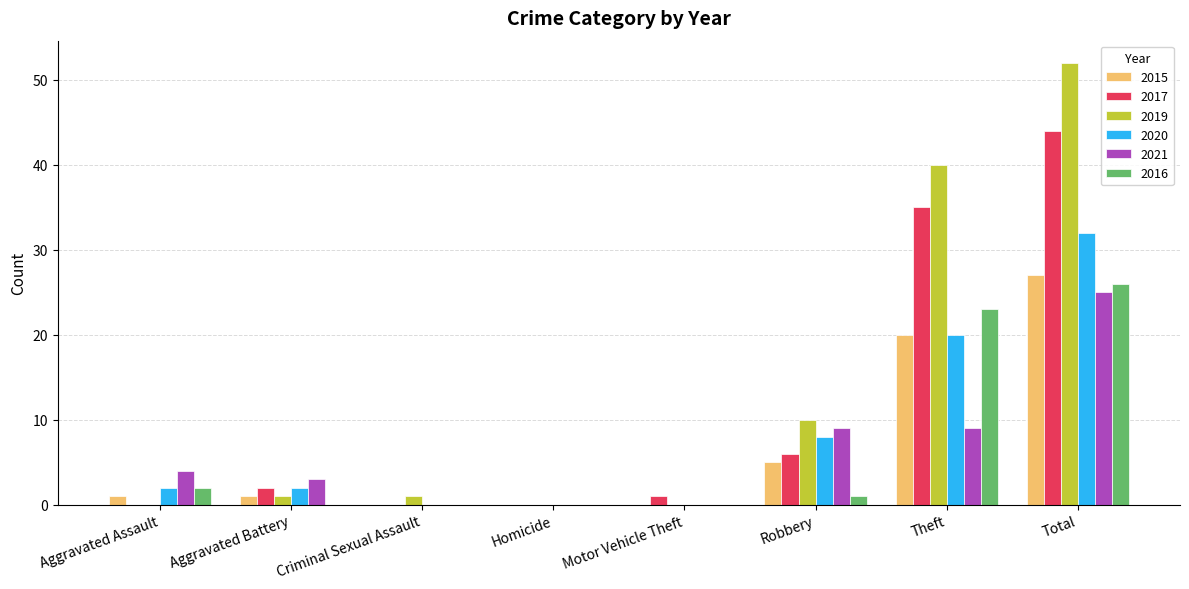

At which category is the sum across all series the highest?

Total